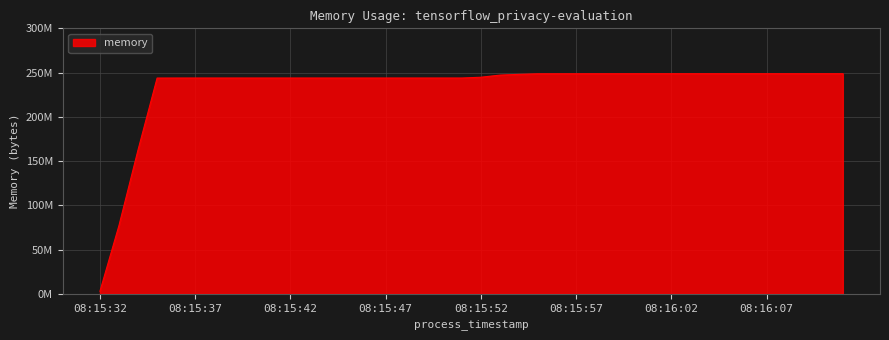

Does the chart display data point markers on the line(s)?

No